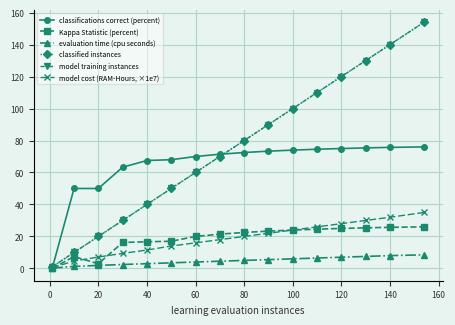

Does the chart have visible grid lines?

Yes